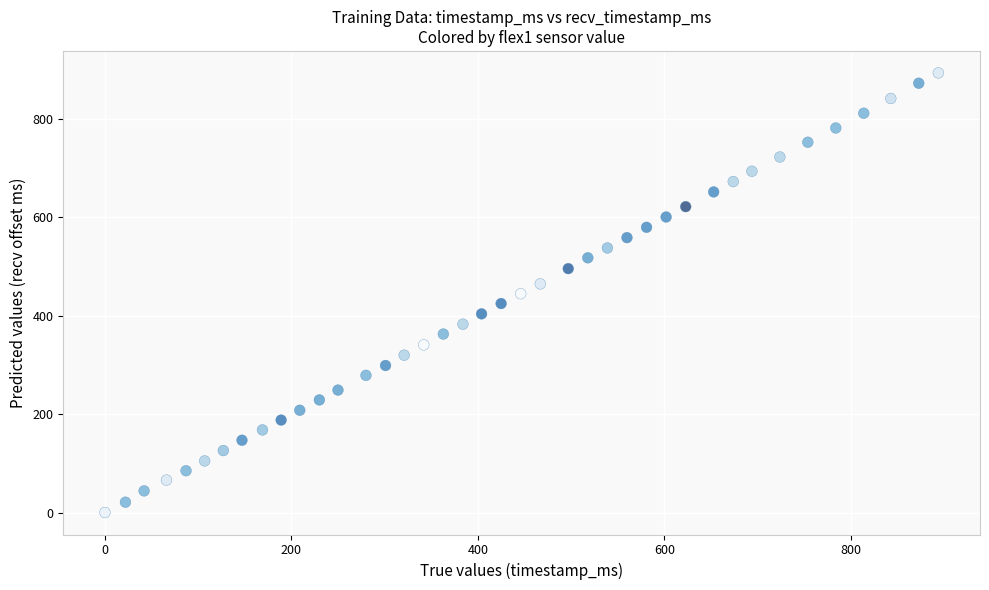

What is the range of X values (max minus min)?

894